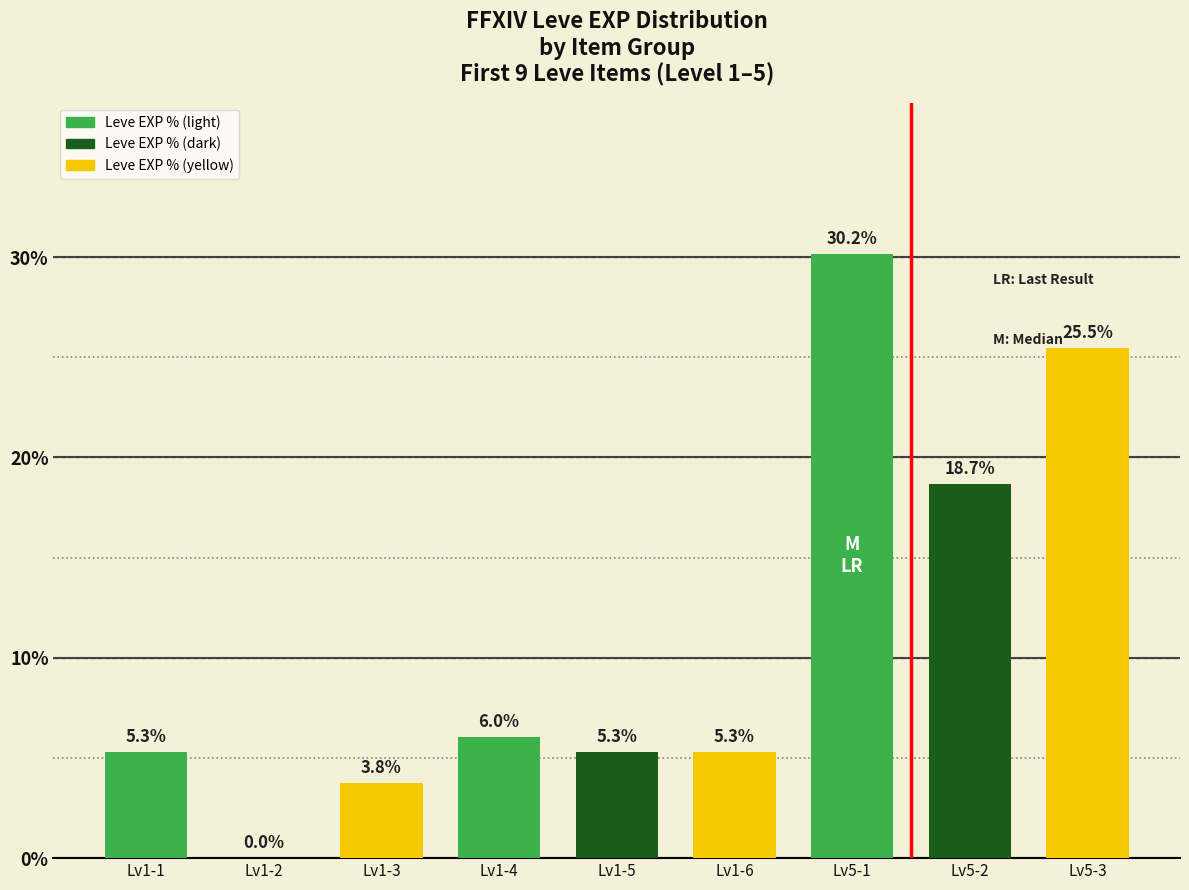

Between Lv1-2 and Lv1-3, which is larger?

Lv1-3